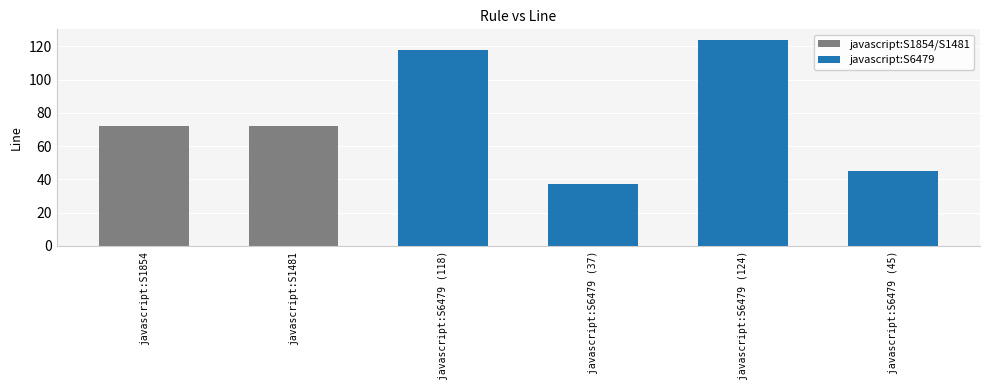

What is the smallest value displayed?

37